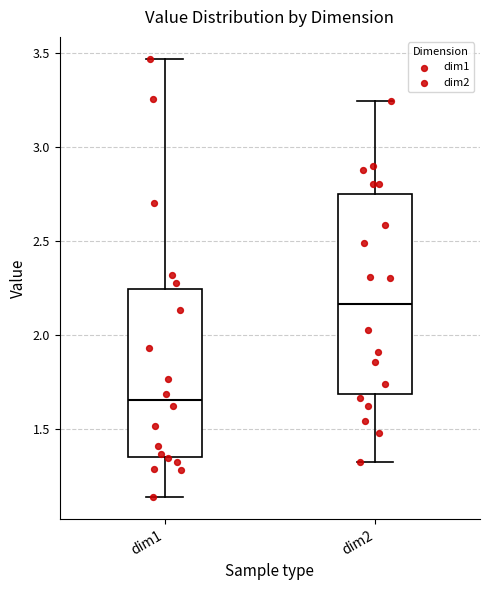

Which box's median line is the lowest?

dim1